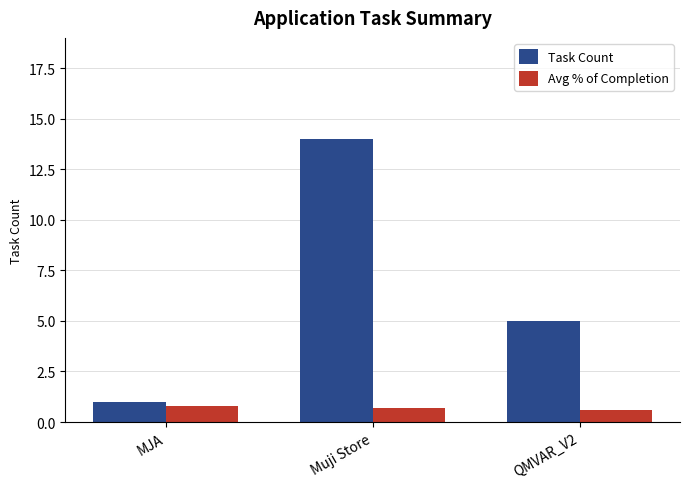

The Task Count series shows 21.1 at Muji Store. True or false?

False